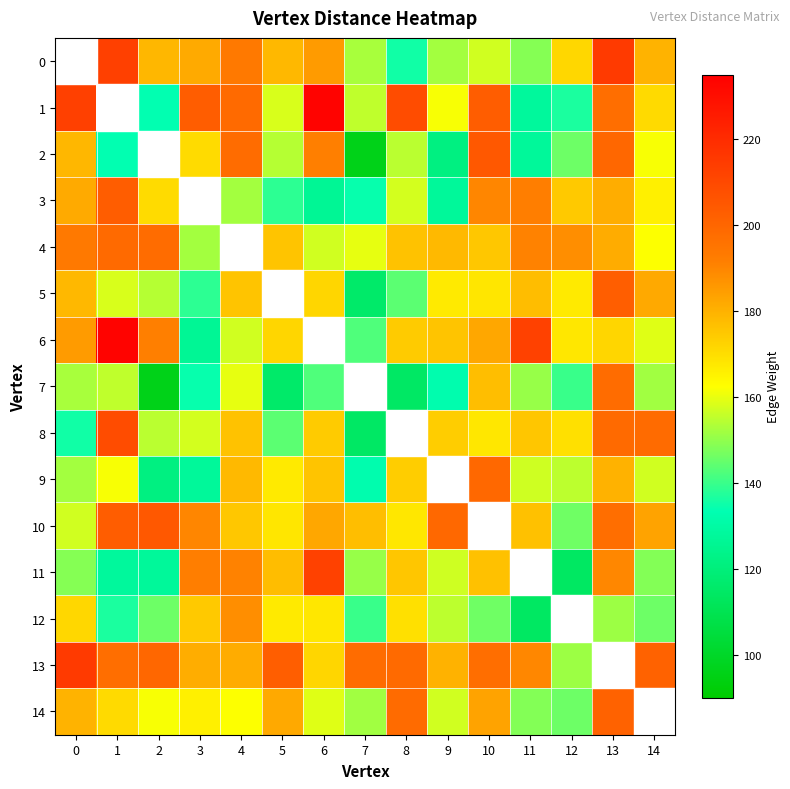

How many data points in 8 are less than 173?

7